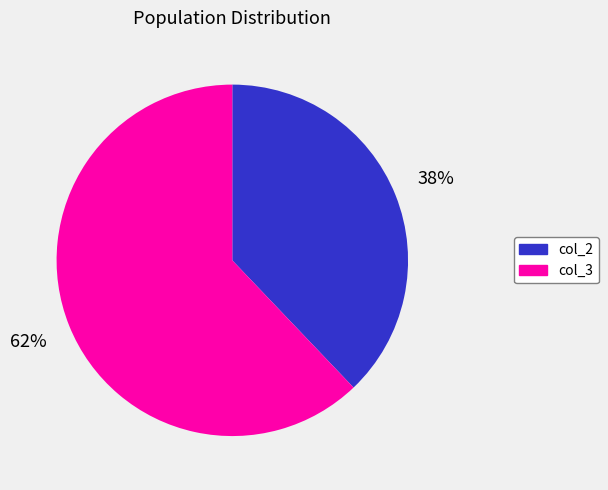

Combined, do col_3 and col_2 account for over 50%?

Yes